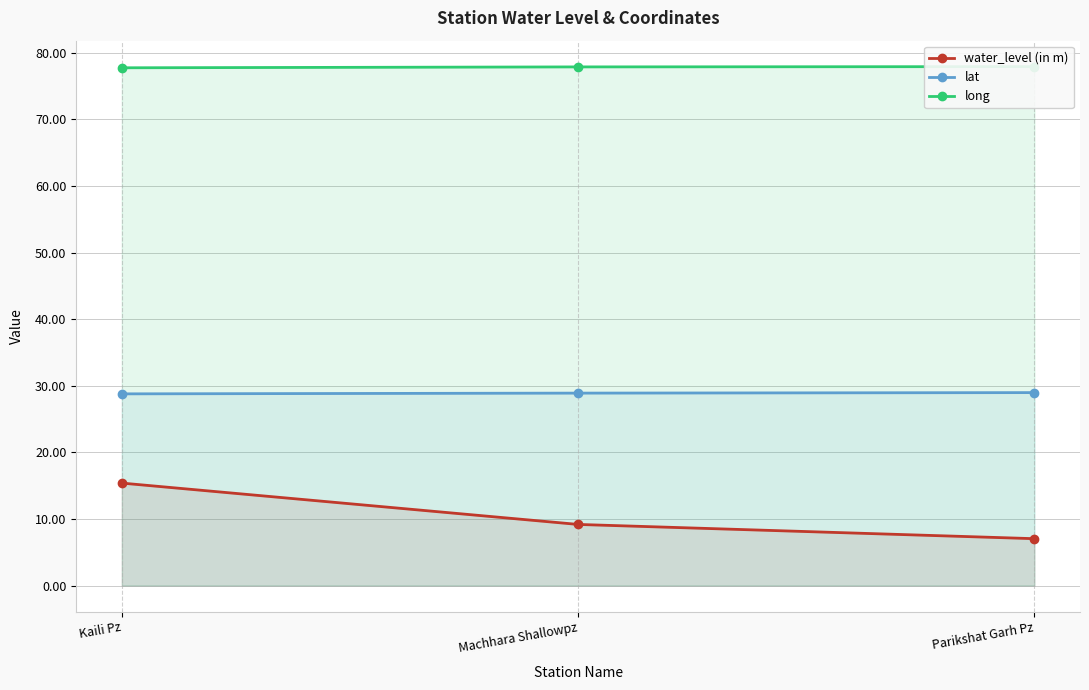

What is the difference between the lat values at Parikshat Garh Pz and Machhara Shallowpz?

0.1